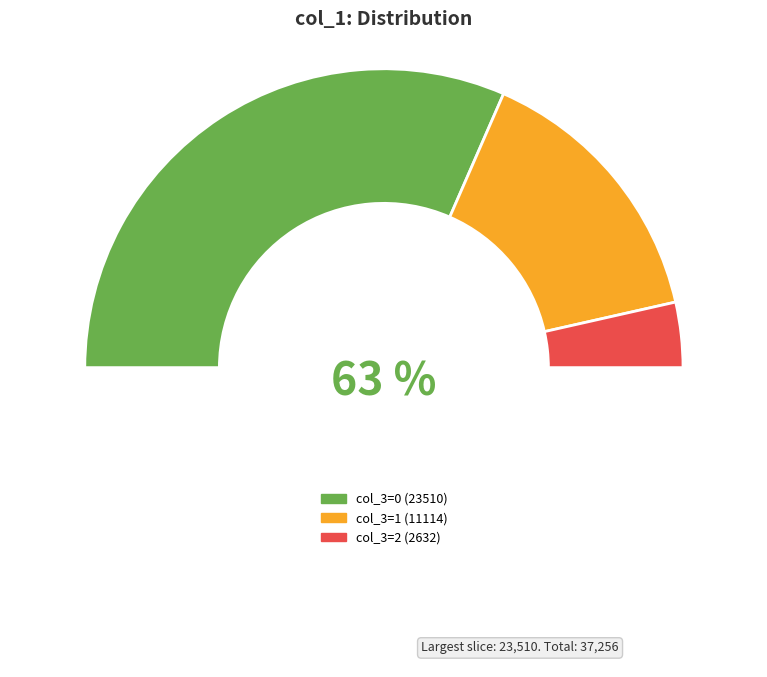

Is the sum of 8 and 4 greater than half?

No